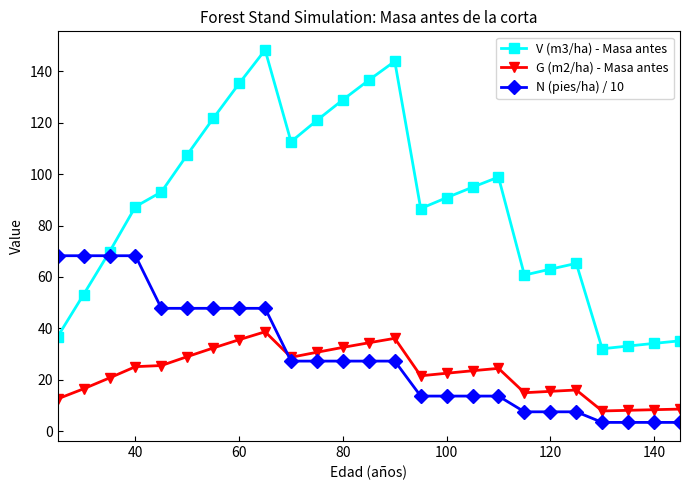

What is the value of the G (m2/ha) - Masa antes point at the 24th from the left?

8.3